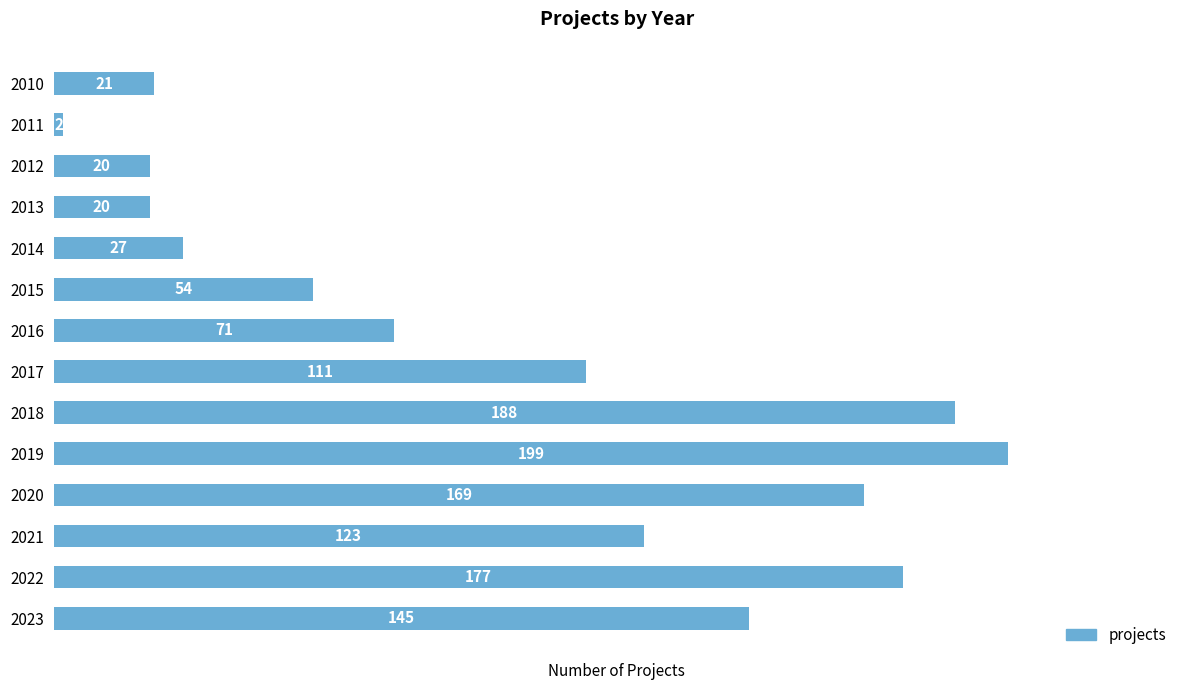

The value at 2013 is 20. True or false?

True